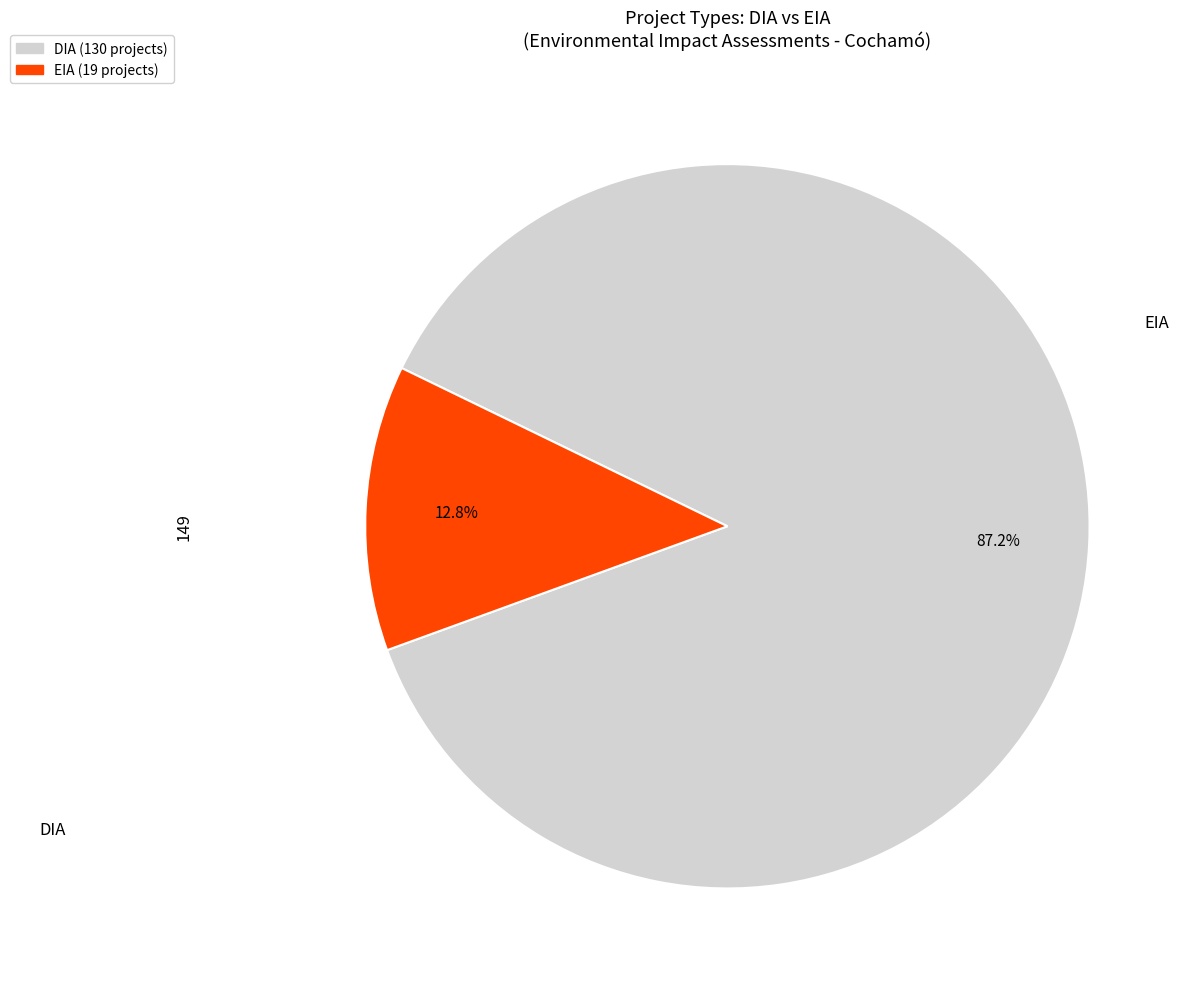

Does EIA represent more than half of the total?

No